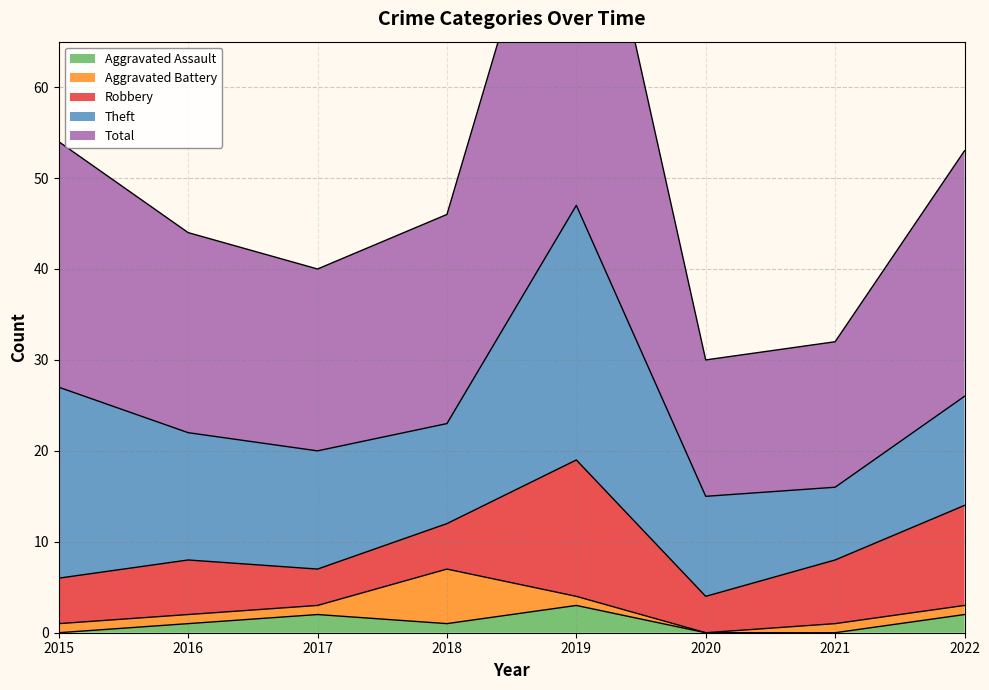

Rank the categories by Theft value from highest to lowest.

2019, 2015, 2016, 2017, 2022, 2018, 2020, 2021